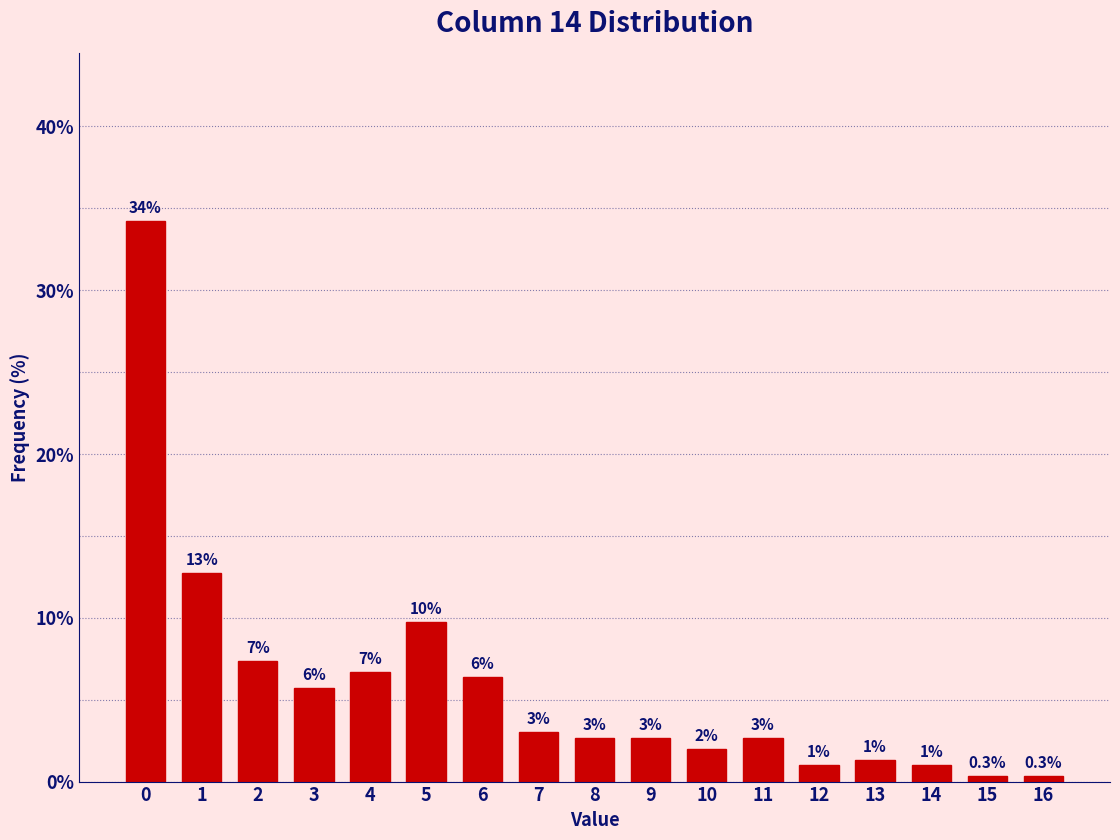

What is the average value?

5.9